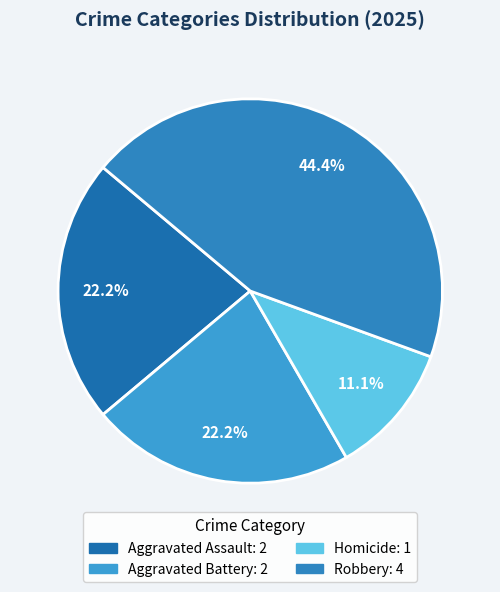

Does Homicide account for over 50% of the chart?

No